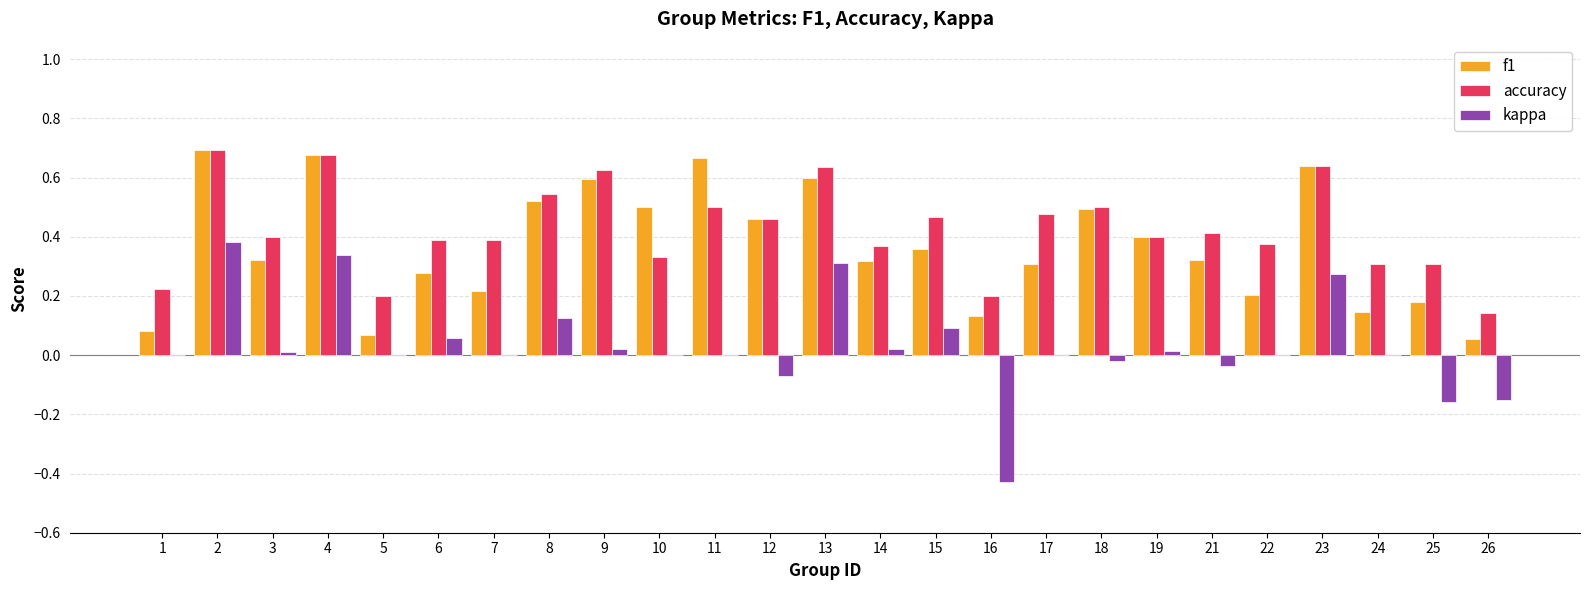

Which series changed the most between 2 and 5?

f1